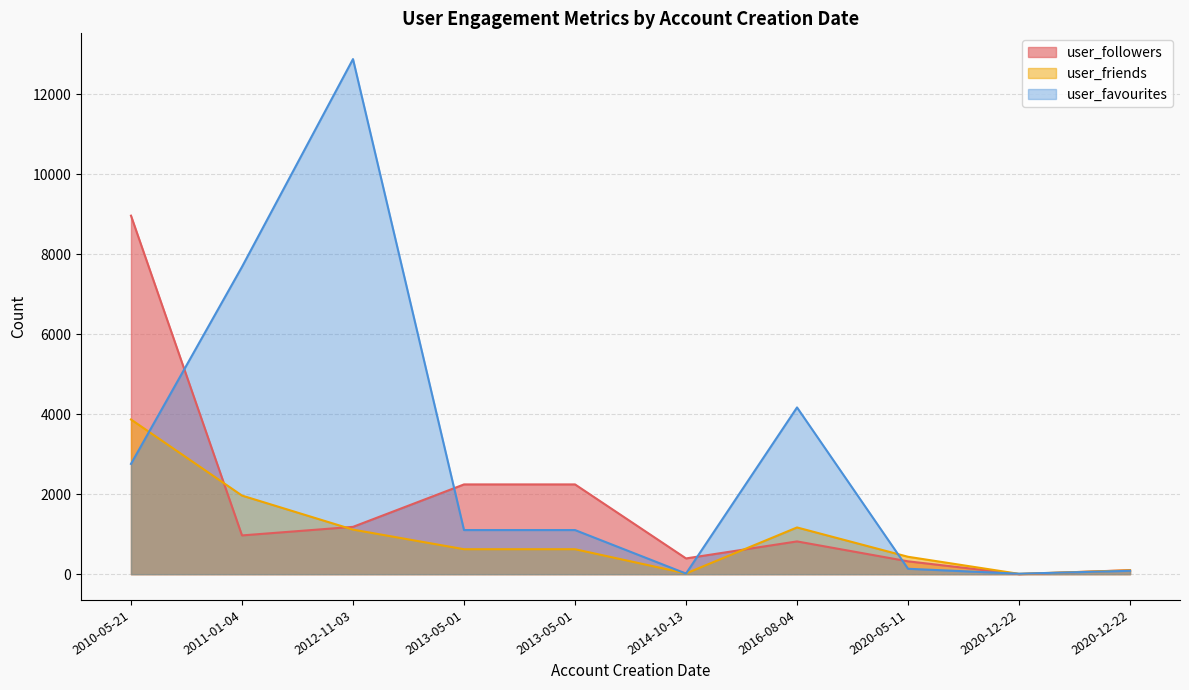

True or false: user_followers has a value of 14424 at 2010-05-21.

False